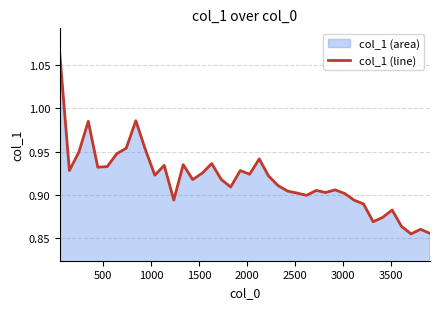

How many interior local peaks (higher than both neighbors) does the data have?

11